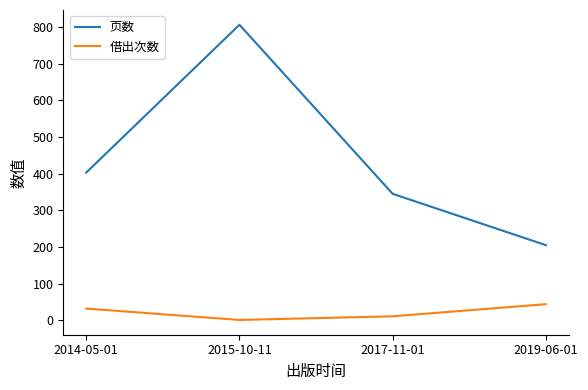

What are all the series names shown in the legend?

页数, 借出次数